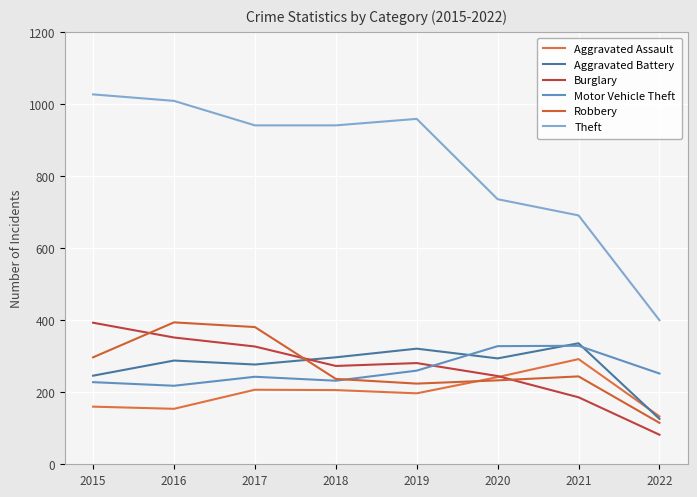

What is the average value of the Burglary series?

267